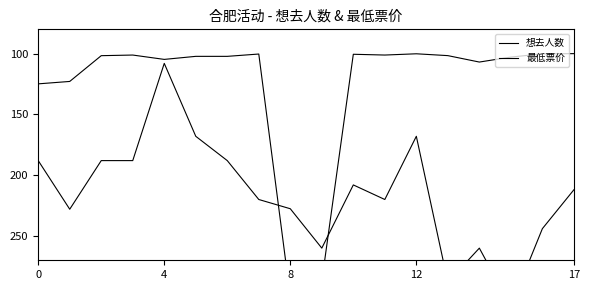

How many values in the 最低票价 series are below 220?

9